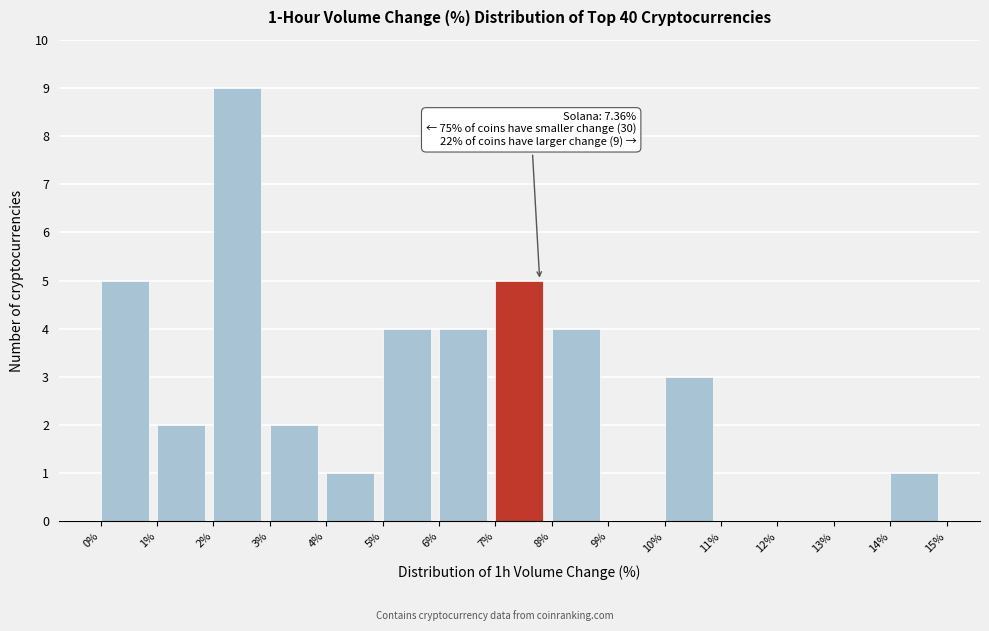

Over which range of the x-axis is the bar tallest?

2% to 3%